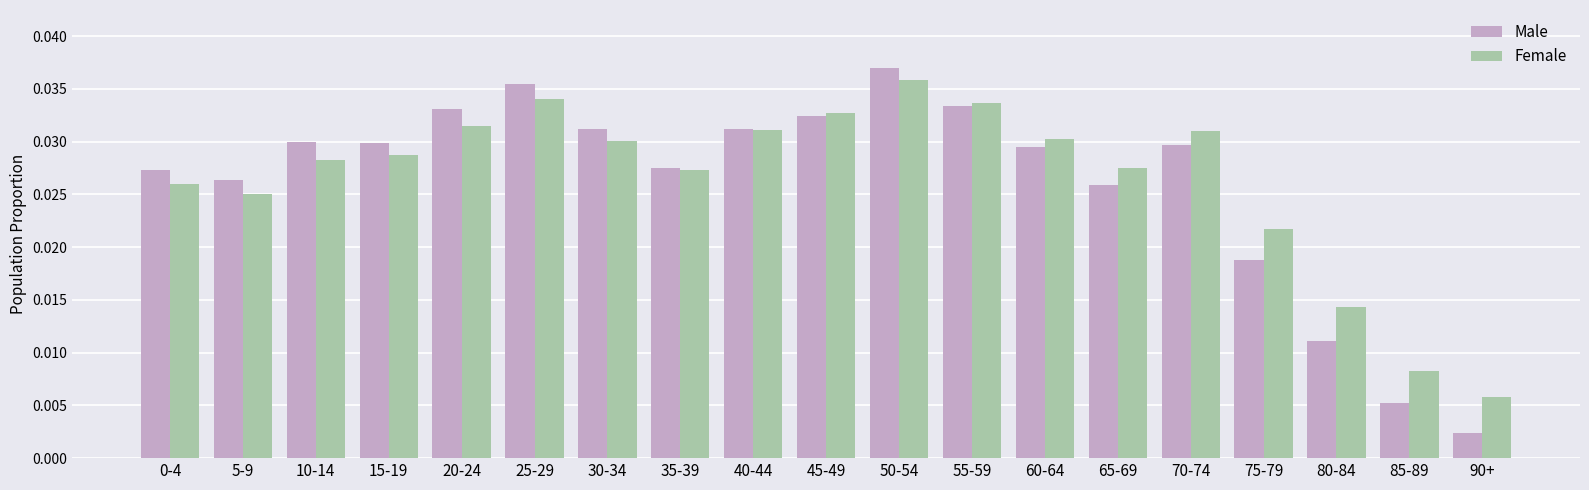

Which series has the largest range (max minus min)?

Male